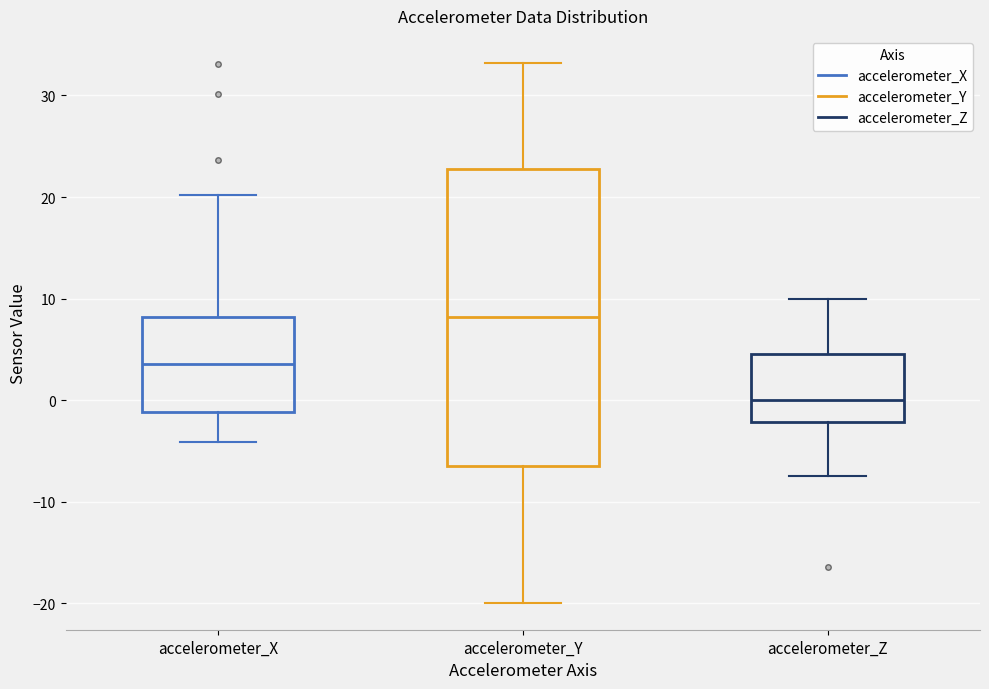

Reading left to right, read every box against the y-axis: the position of its median line, the range the box covers, and the ends of its whiskers. The values are not printed on the chart, so give them approximately, as read against the axis.

accelerometer_X: median 4, box -1 to 8, whiskers -4 to 20
accelerometer_Y: median 8, box -6 to 23, whiskers -20 to 33
accelerometer_Z: median 0, box -2 to 5, whiskers -8 to 10